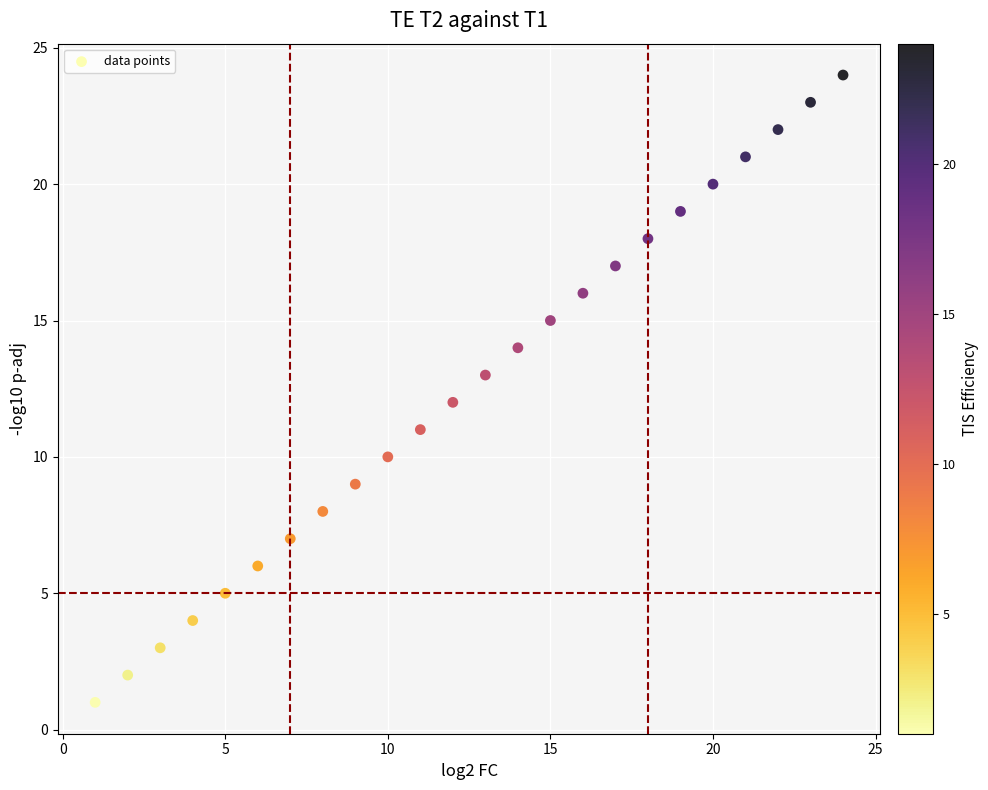

What is the range of Y values (max minus min)?

23